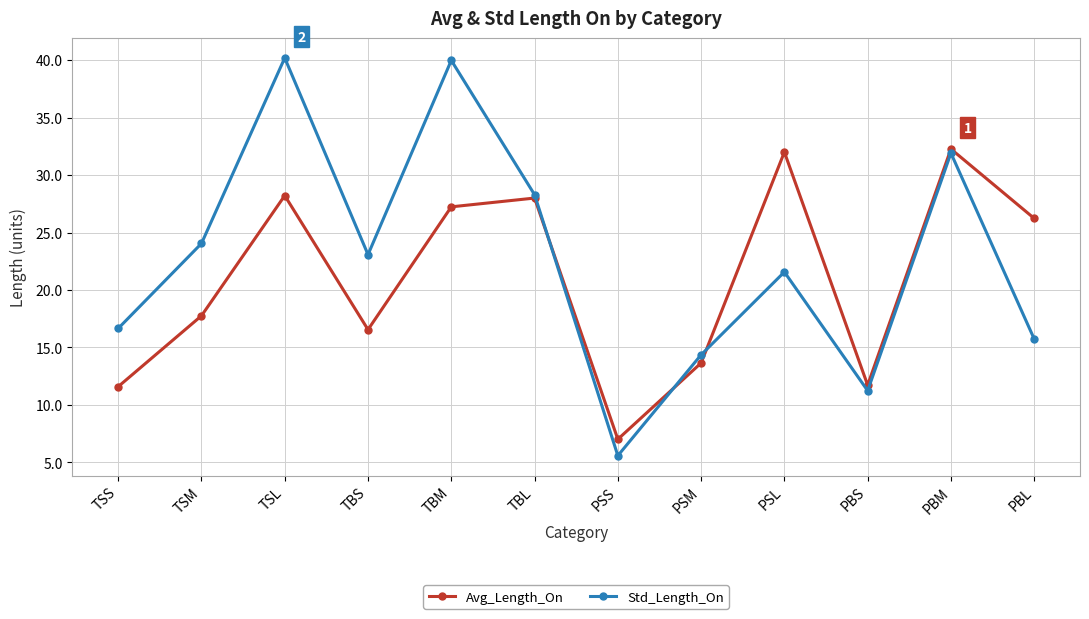

How many values in the Std_Length_On series exceed 23?

6